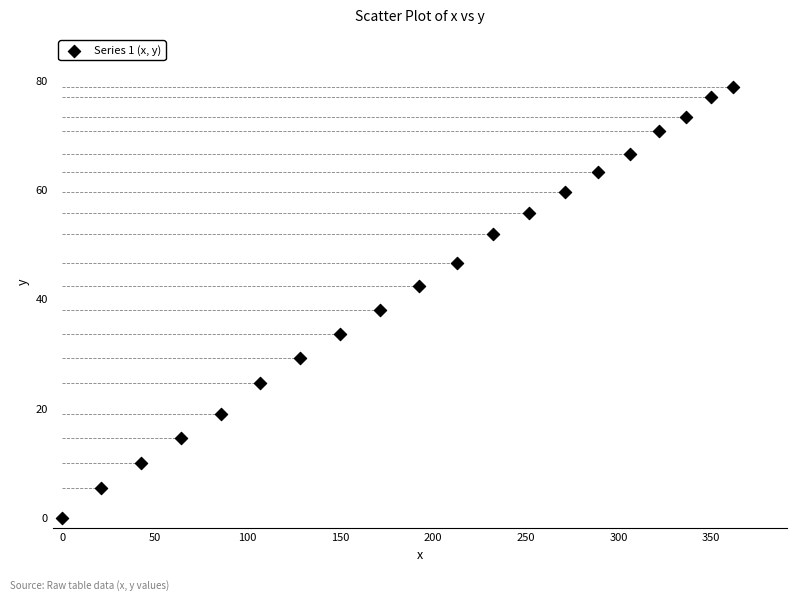

What is the range of Y values (max minus min)?

79.0